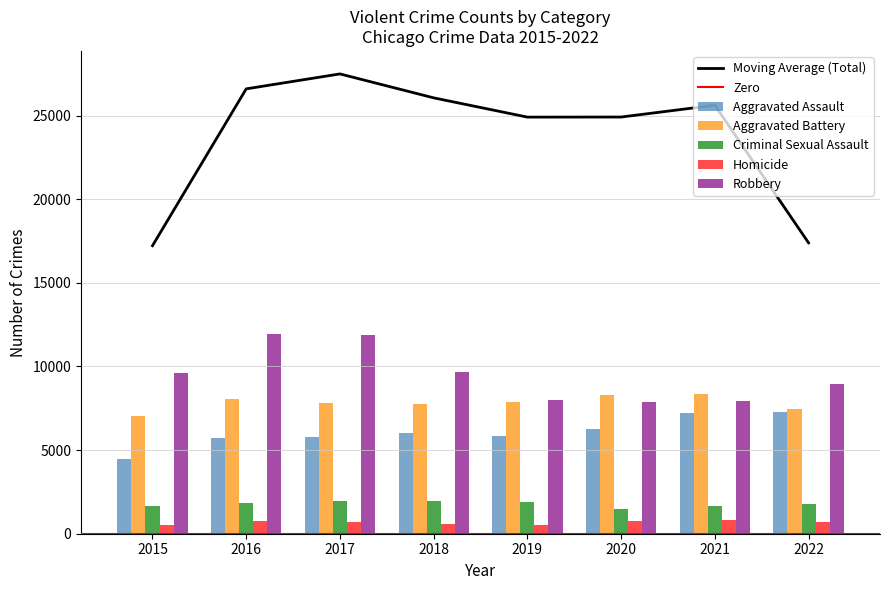

Reading left to right, what are all the values shown in this chart?

Aggravated Assault: 2015=4480	2016=5712	2017=5793	2018=6001	2019=5841	2020=6263	2021=7243	2022=7267
Aggravated Battery: 2015=7018	2016=8085	2017=7845	2018=7734	2019=7857	2020=8320	2021=8347	2022=7487
Criminal Sexual Assault: 2015=1670	2016=1818	2017=1947	2018=1979	2019=1880	2020=1454	2021=1685	2022=1753
Homicide: 2015=496	2016=786	2017=672	2018=589	2019=498	2020=787	2021=804	2022=712
Robbery: 2015=9638	2016=11960	2017=11880	2018=9679	2019=7994	2020=7855	2021=7919	2022=8967